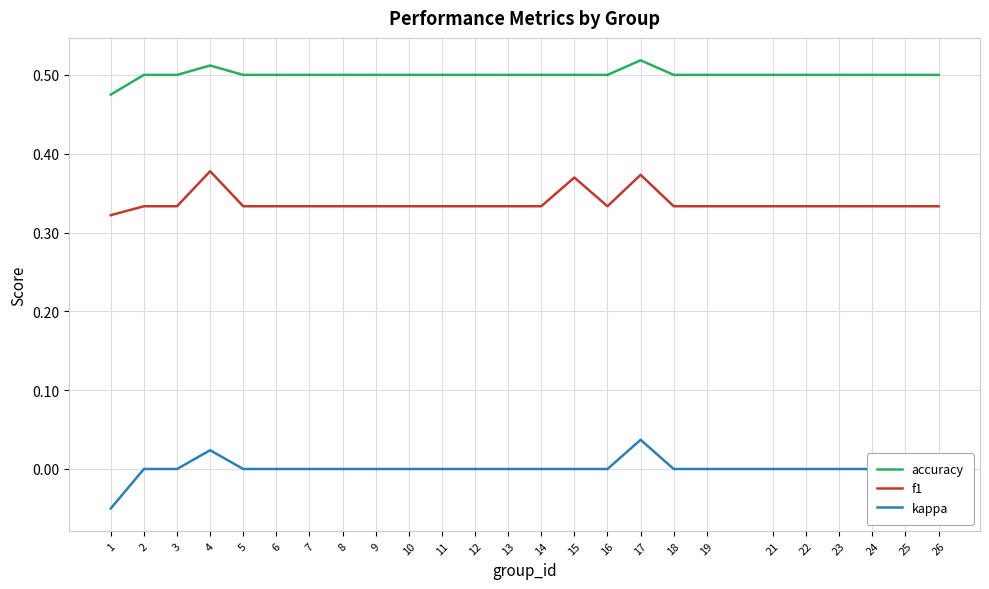

Rank the series at 15 from highest to lowest value.

accuracy, f1, kappa